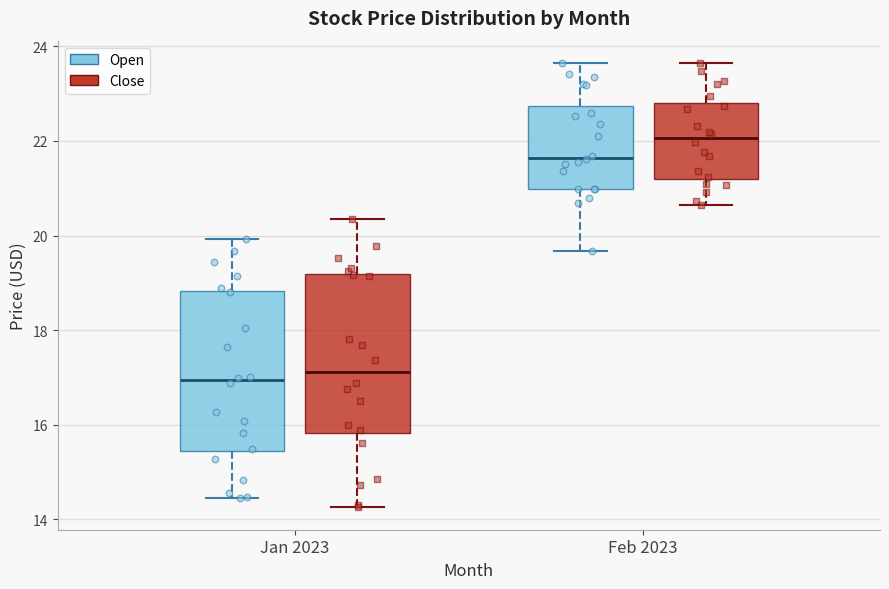

Where does the lower whisker of the box for Jan 2023 (Open) end on the y-axis? The values are not printed on the chart, so give them approximately, as read against the axis.

14.4